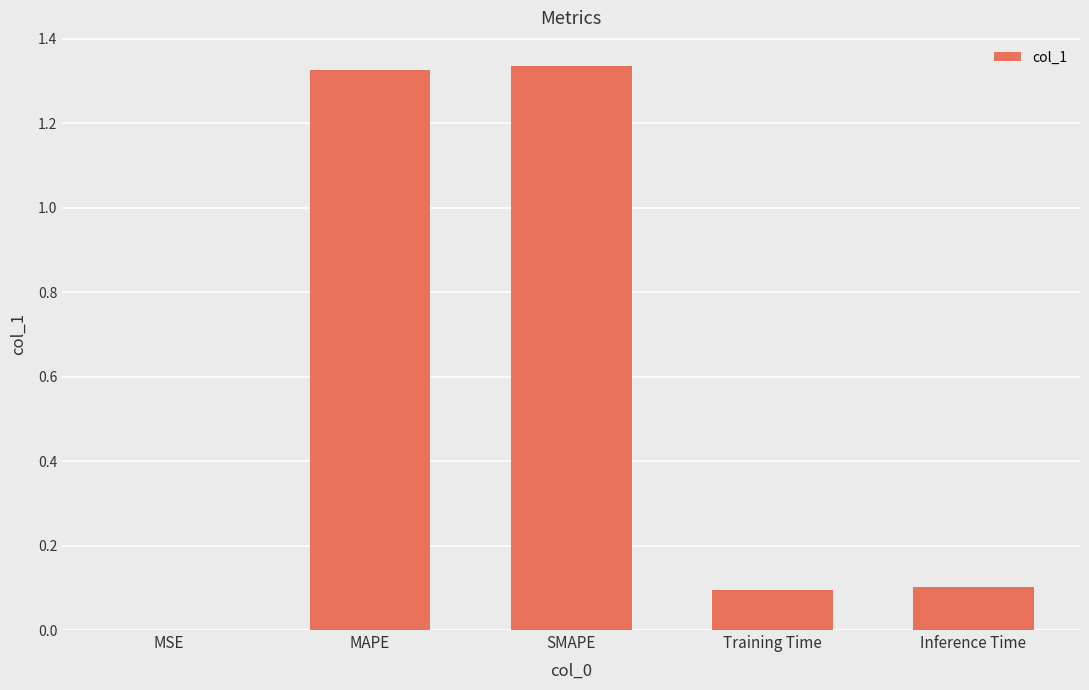

What is the sum of all values?

2.9